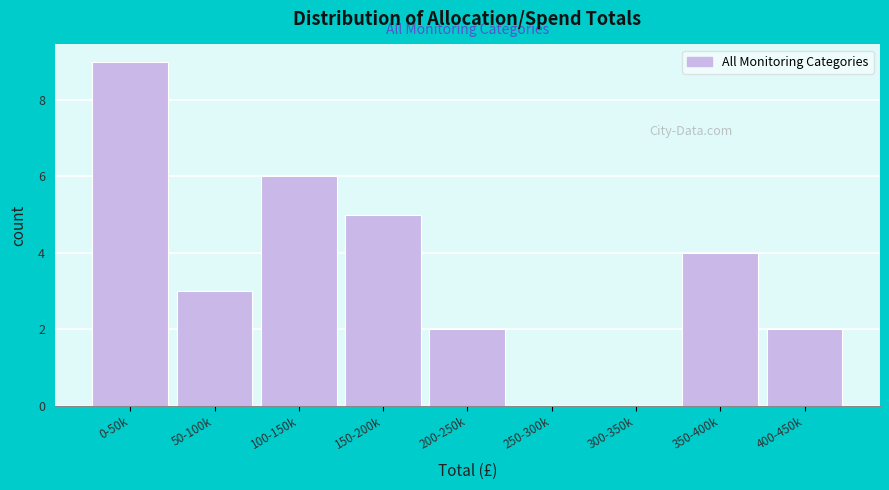

Reading left to right, what are all the values shown in this chart?

0-50k=9	50-100k=3	100-150k=6	150-200k=5	200-250k=2	250-300k=0	300-350k=0	350-400k=4	400-450k=2